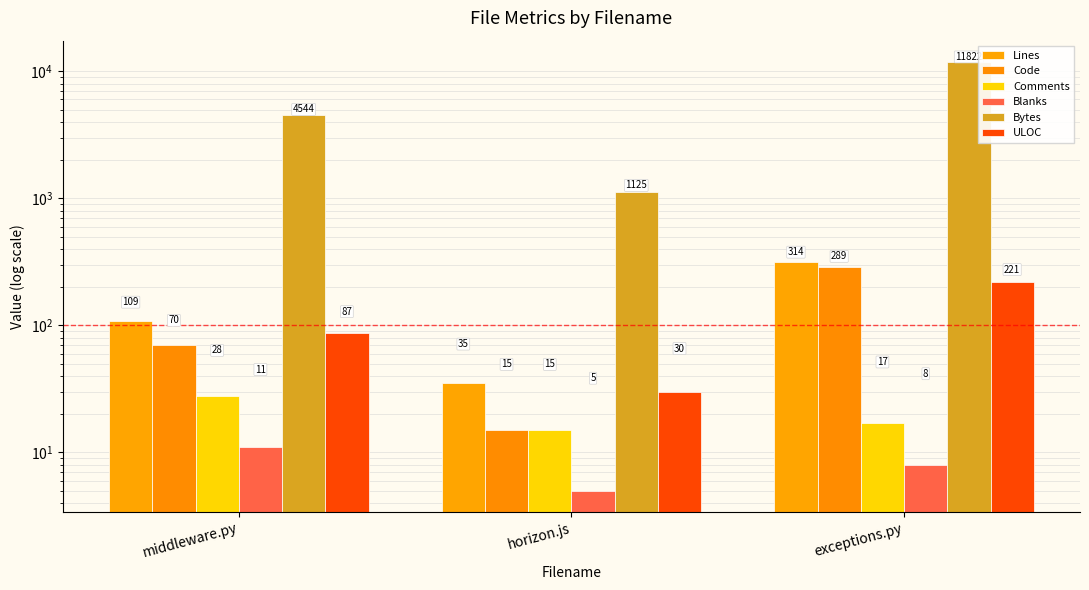

Which series has the largest range (max minus min)?

Bytes